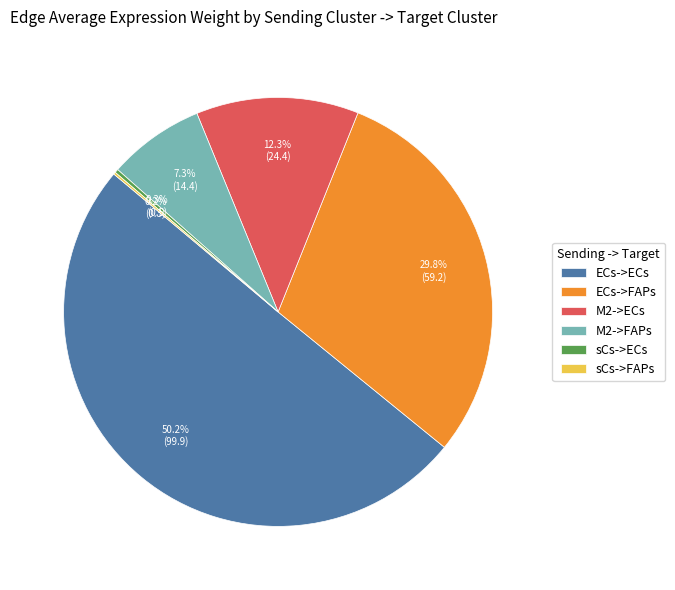

Which category has the biggest portion of the pie?

ECs->ECs